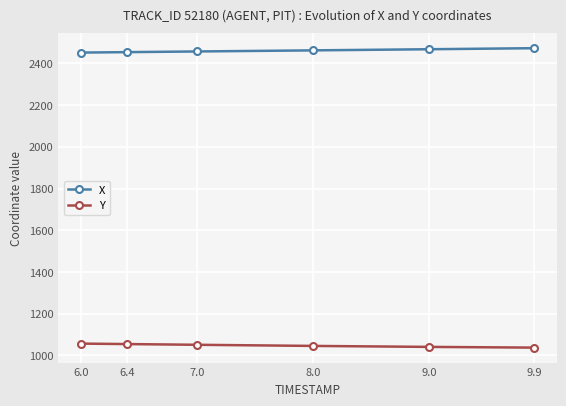

What position from the right is 8.0?

3